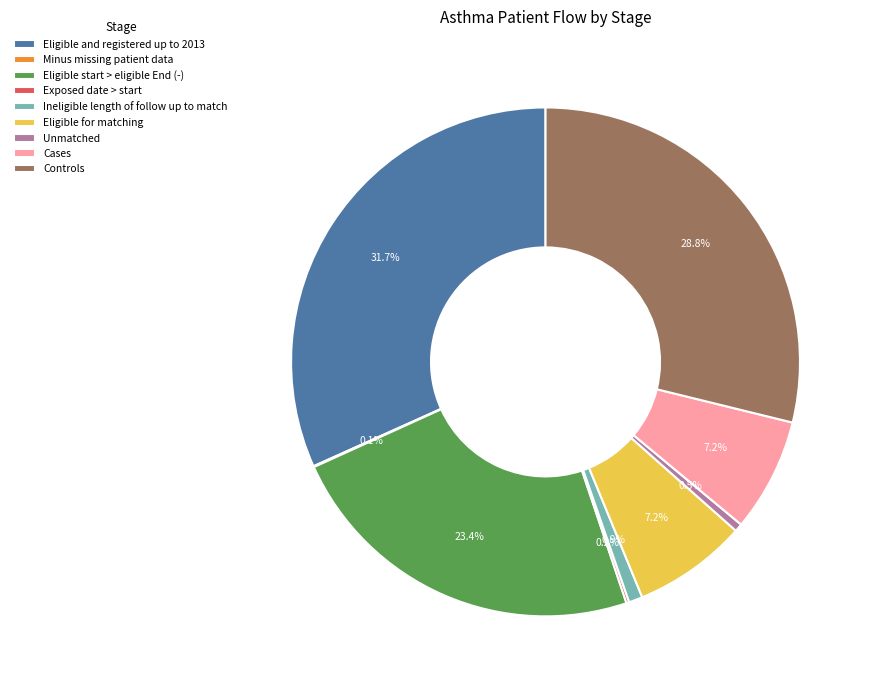

Which has a higher value, Cases or Eligible and registered up to 2013?

Eligible and registered up to 2013